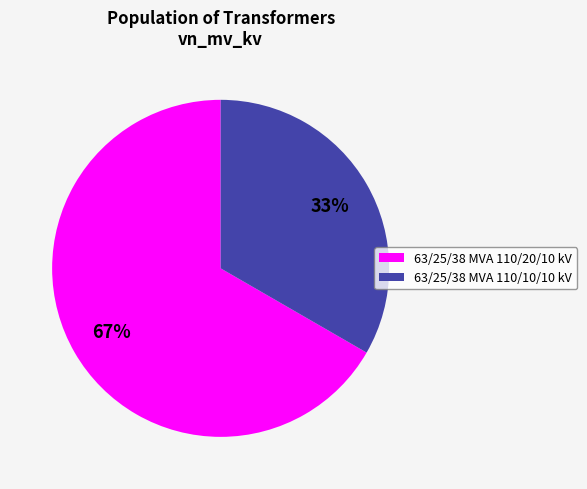

Is it true that 63/25/38 MVA 110/20/10 kV is 75% of the pie?

False